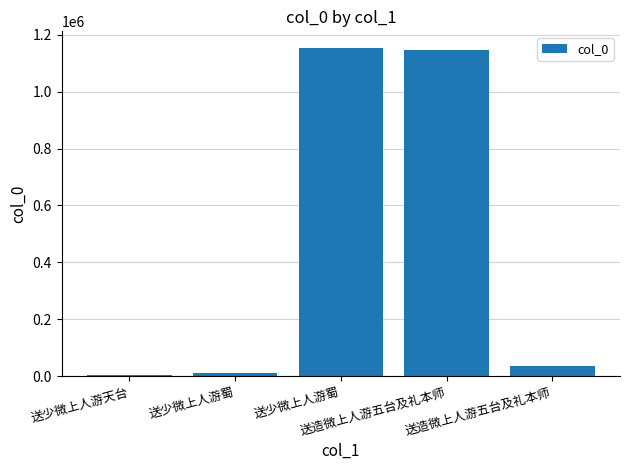

How many data points are less than 37015?

2